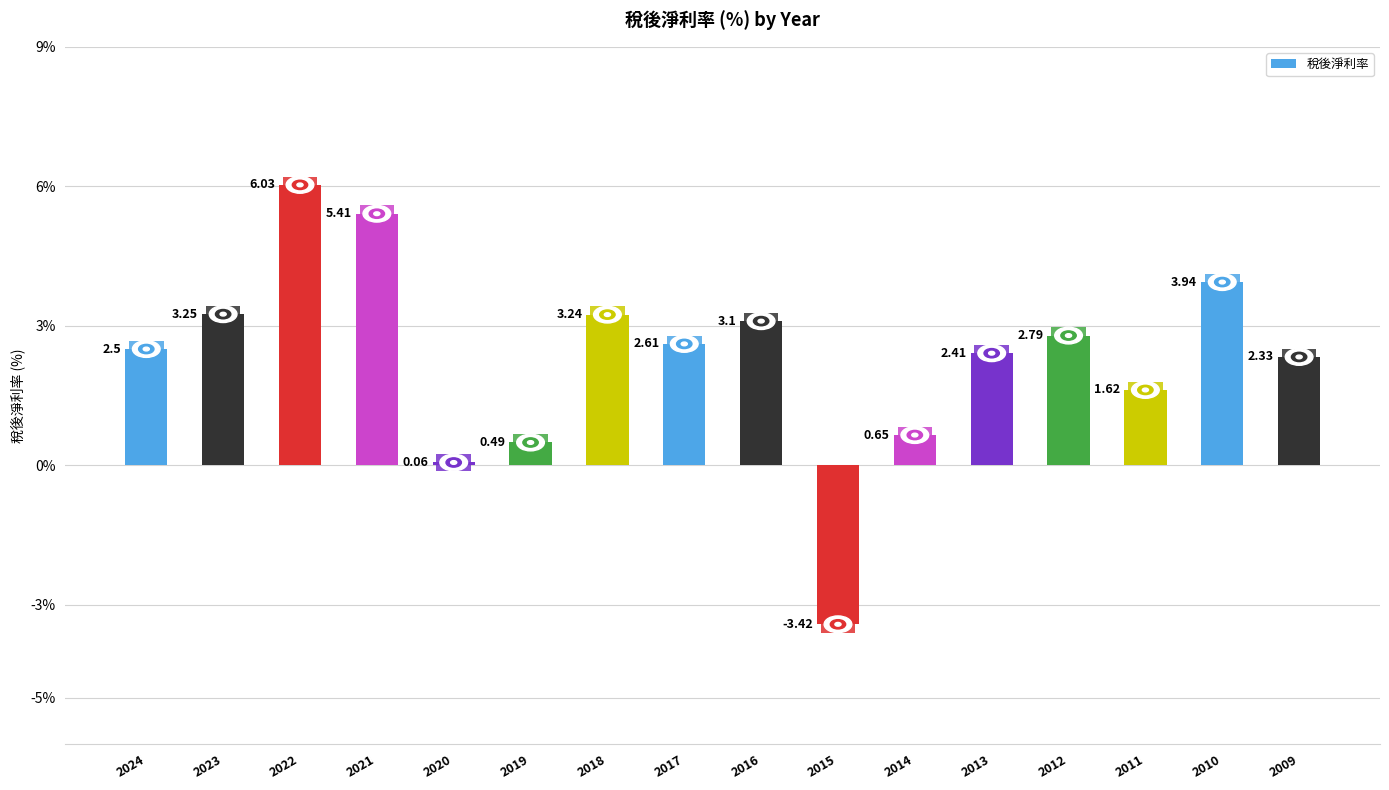

List the labels in order of value, smallest first.

2015, 2020, 2019, 2014, 2011, 2009, 2013, 2024, 2017, 2012, 2016, 2018, 2023, 2010, 2021, 2022